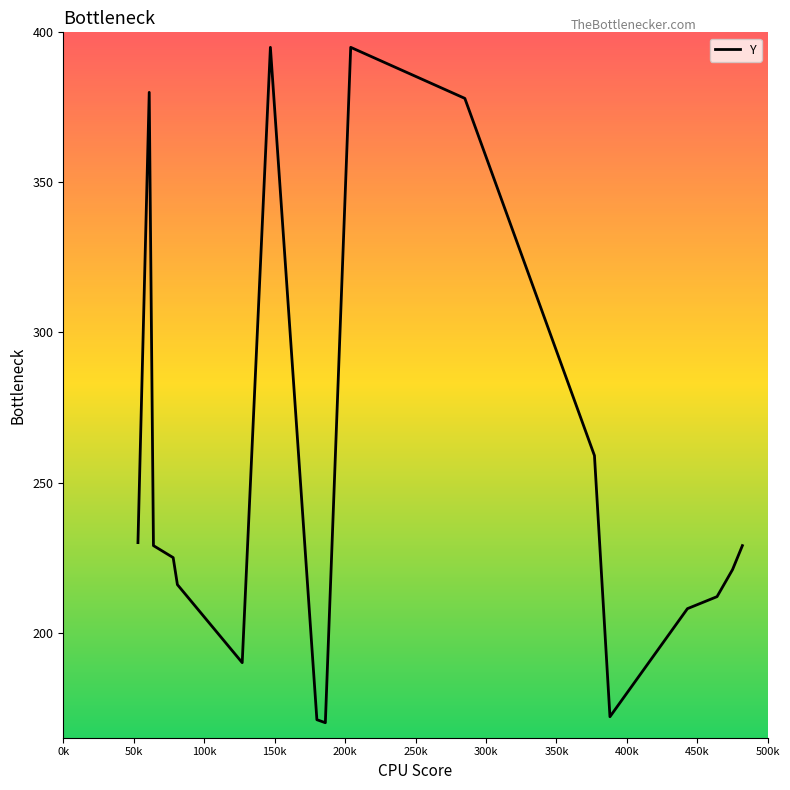

What is the minimum value shown in the chart?

170